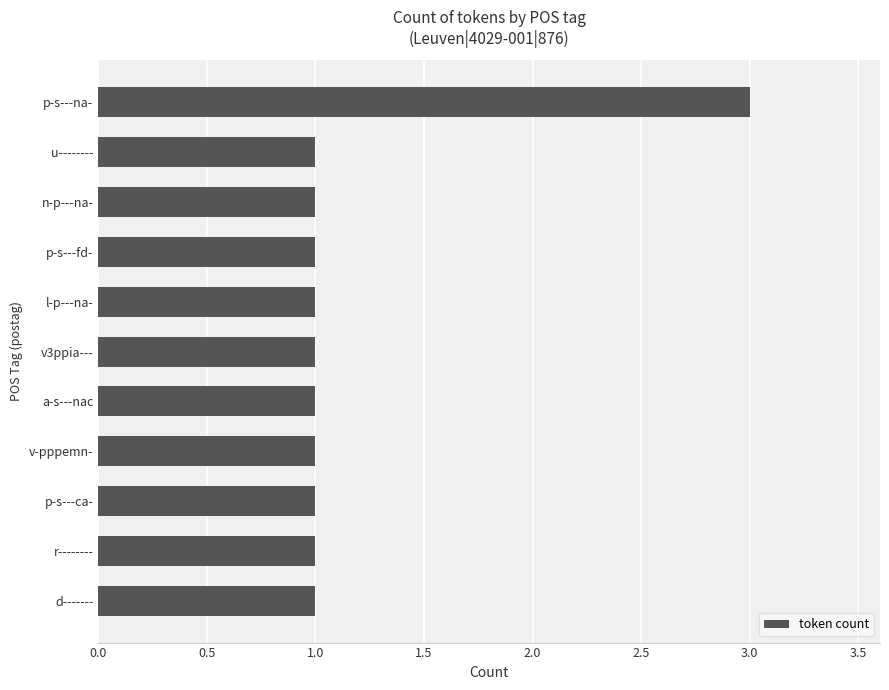

What is the greatest value displayed?

3